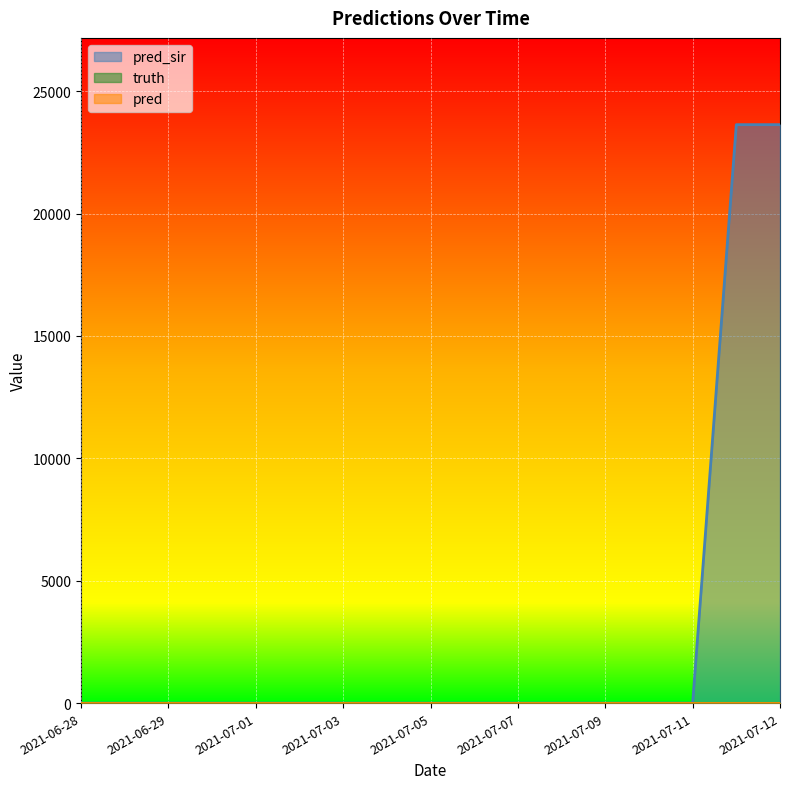

Which label corresponds to the largest value in the chart?

2021-07-12